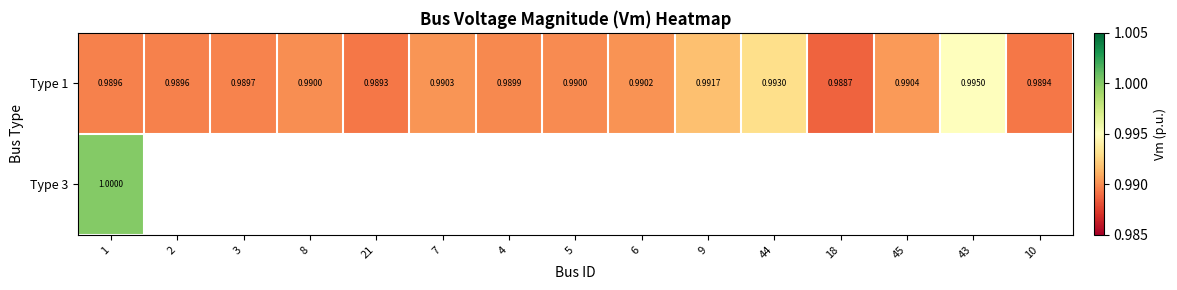

Which series has the largest range (max minus min)?

Type 1